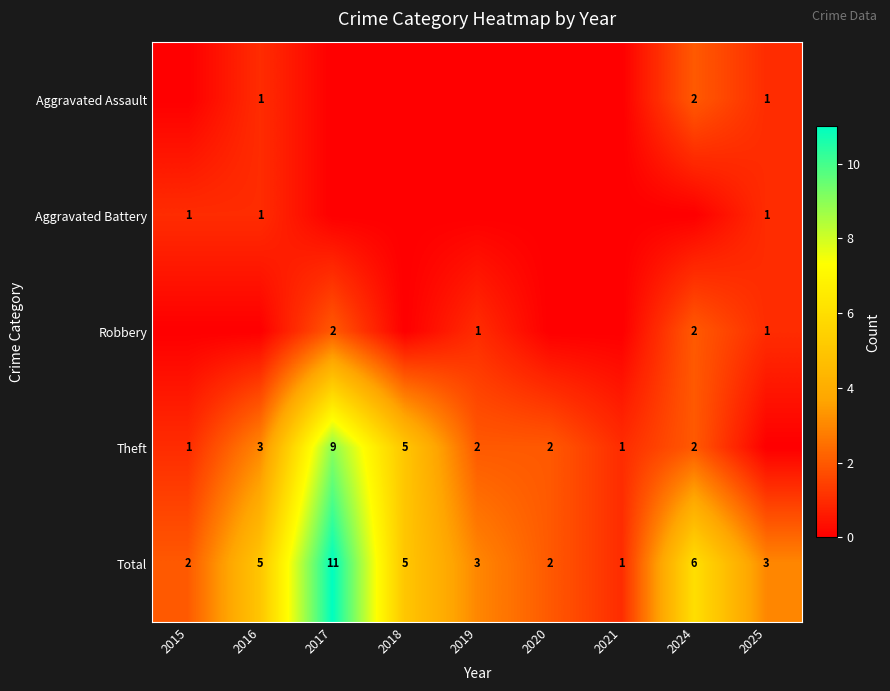

What is the difference between the maximum and minimum values in the Total series?

10